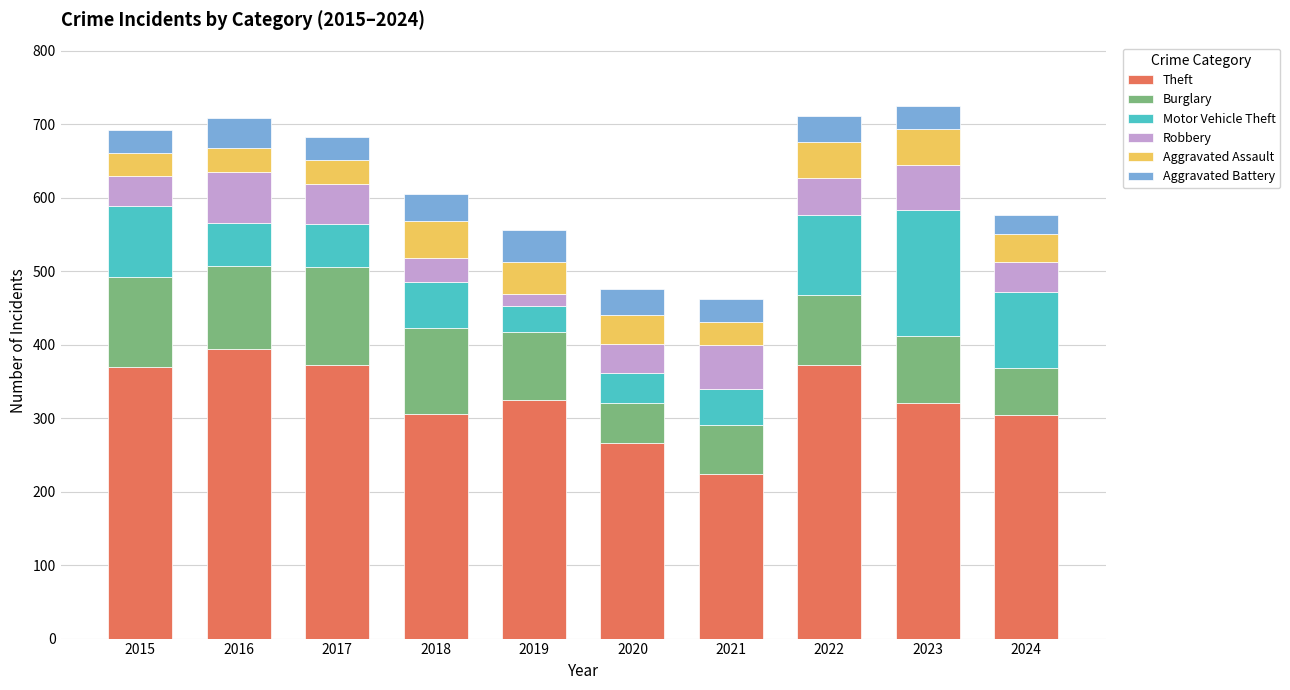

The value of Theft at 2018 is 192. True or false?

False